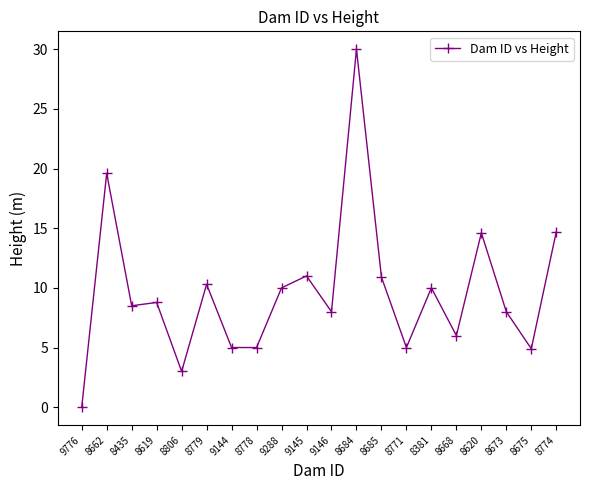

What is the average value?

9.7